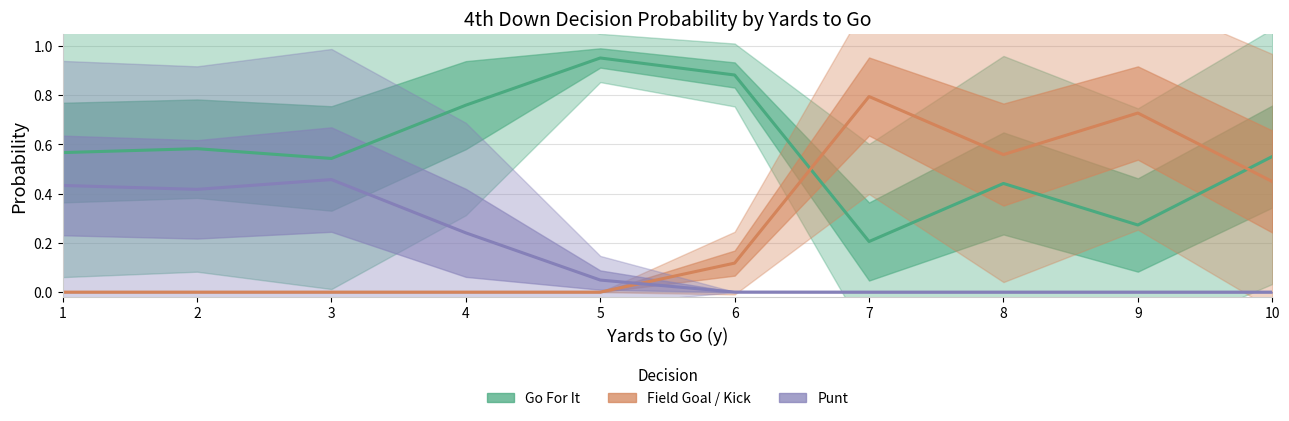

Is this an area chart (filled region under the line)?

No